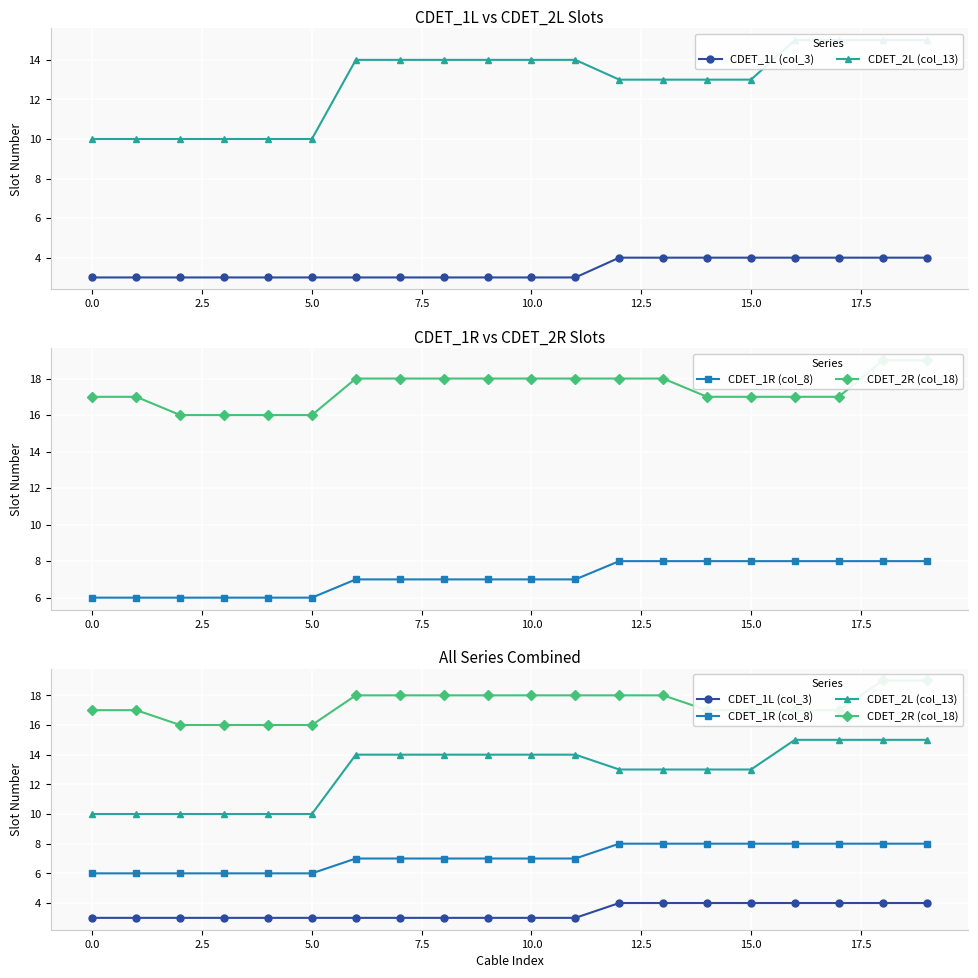

True or false: CDET_2R (col_18) and CDET_2L (col_13) cross at least once.

False